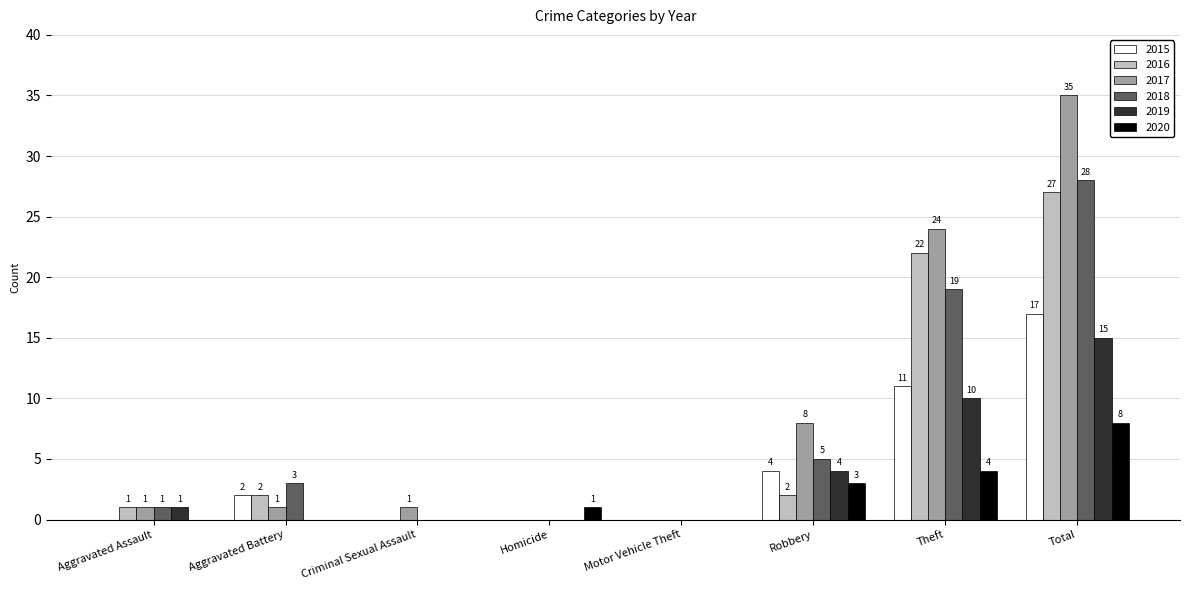

At which category does the chart reach its peak across all series?

Total